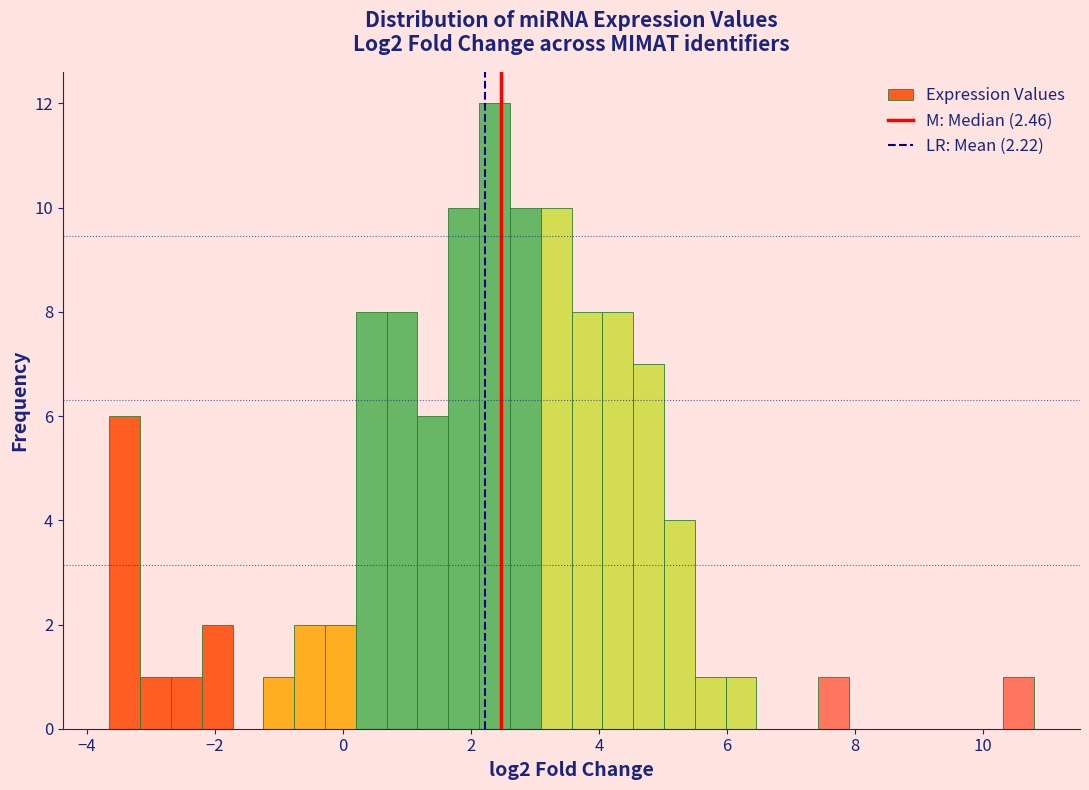

Read against the x-axis, roughly where is the centre of the tallest bar?

2.4